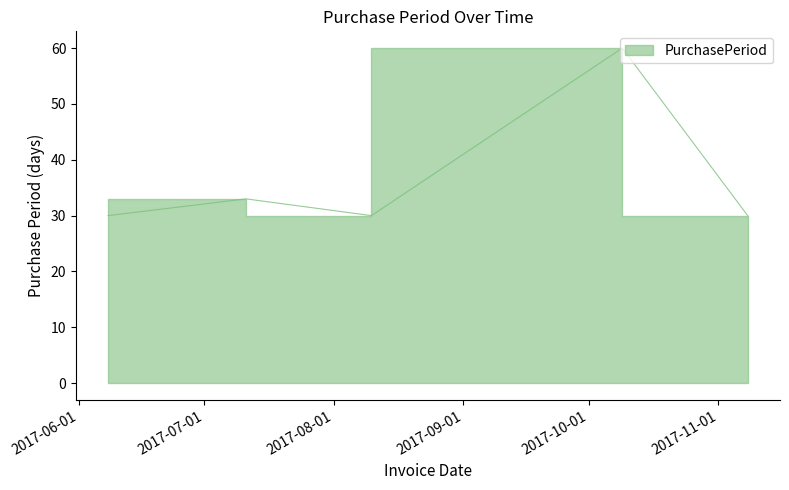

List the labels in order of value, smallest first.

2017-06-08, 2017-08-10, 2017-11-08, 2017-07-11, 2017-10-09